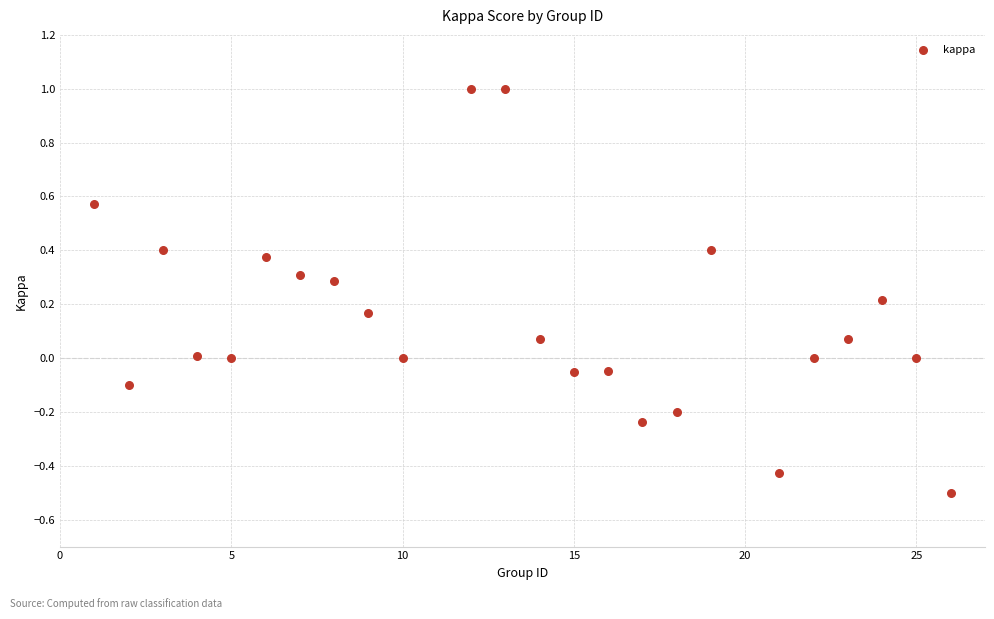

What is the range of X values (max minus min)?

25.0